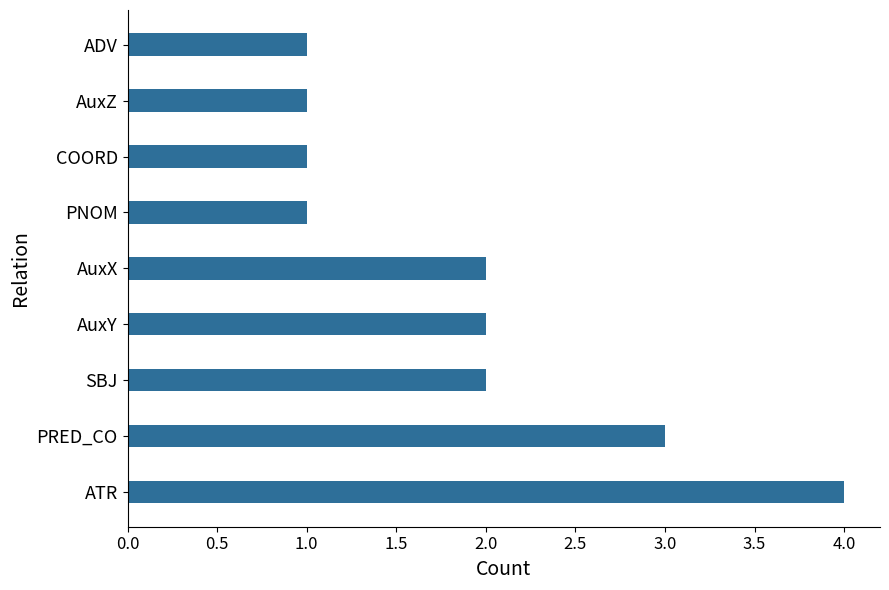

What is the average value?

2